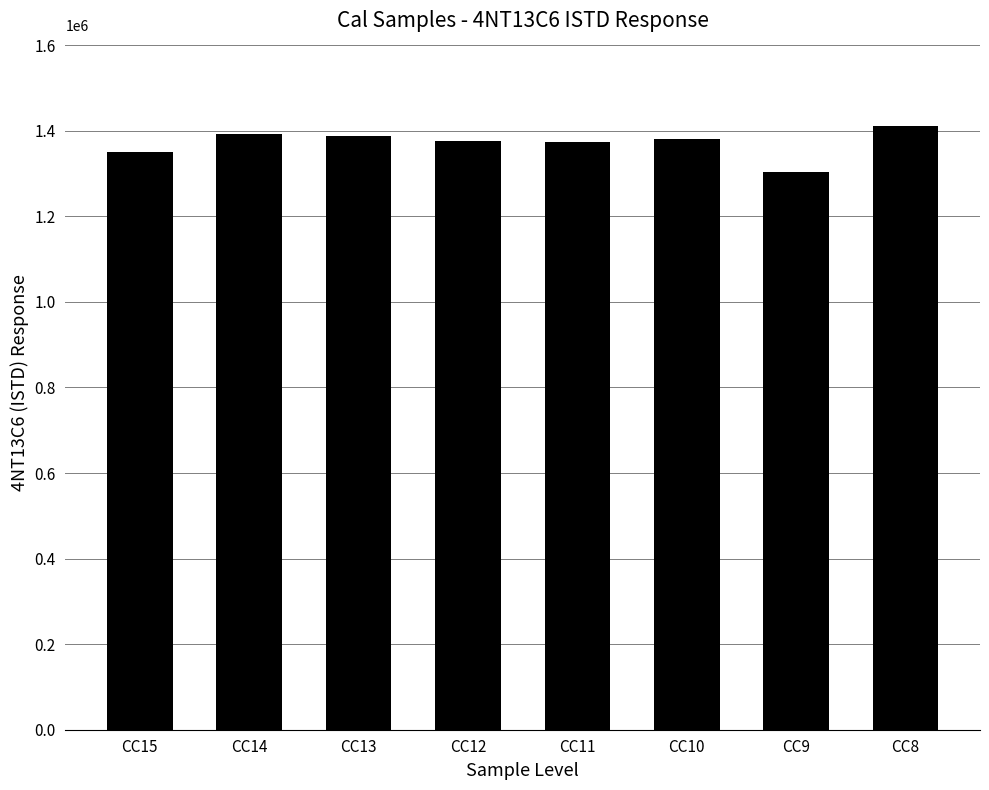

What is the value of the 1st bar from the left?

1350206.4